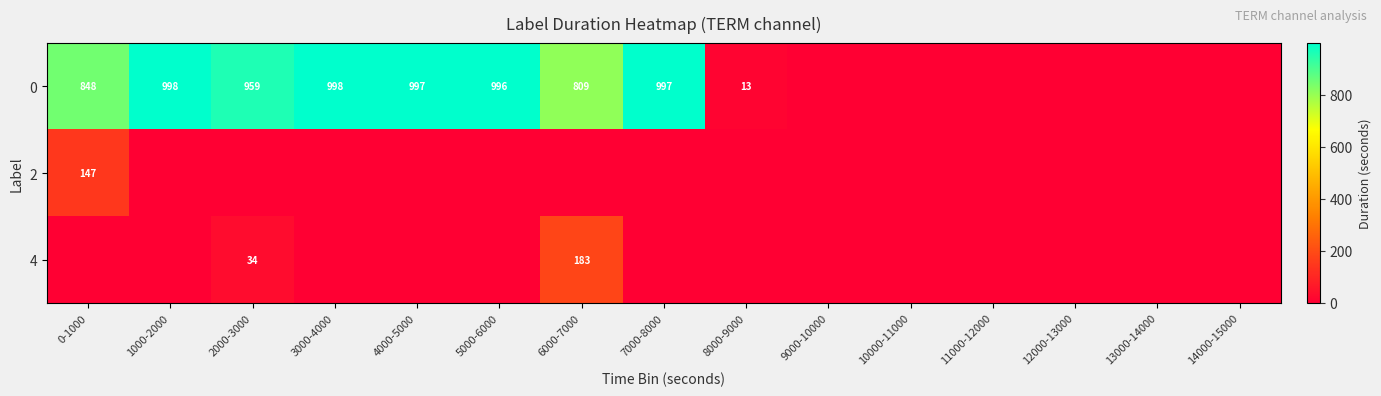

What is the difference between the 0 values at 2000-3000 and 1000-2000?

39